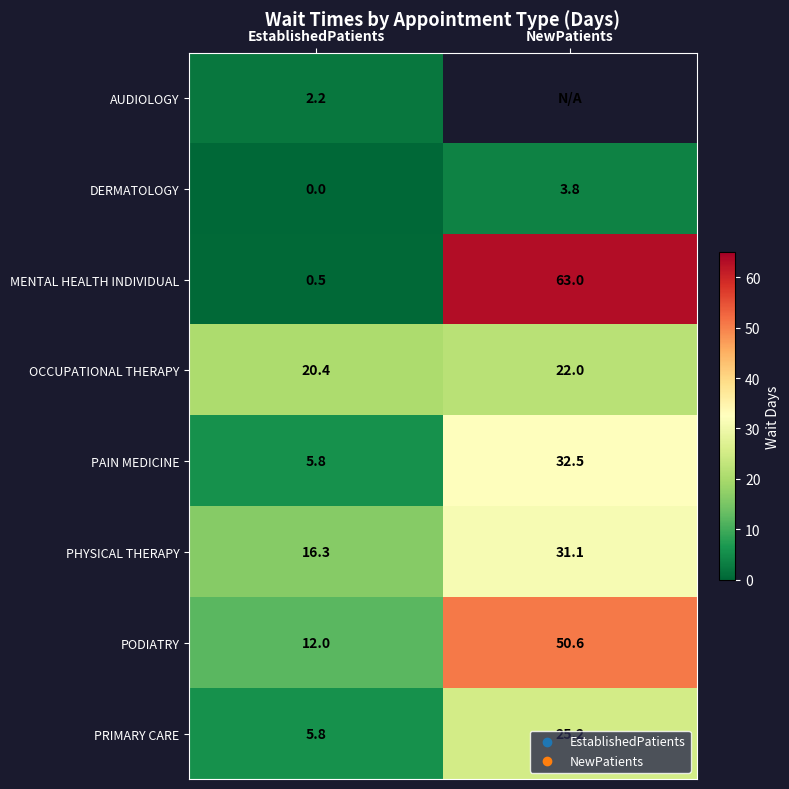

Which category has the lowest value in the PODIATRY series?

EstablishedPatients